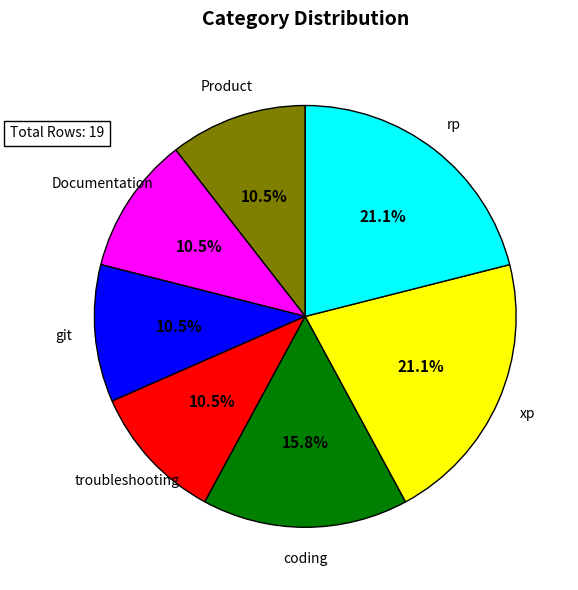

How many segments does this pie chart have?

7